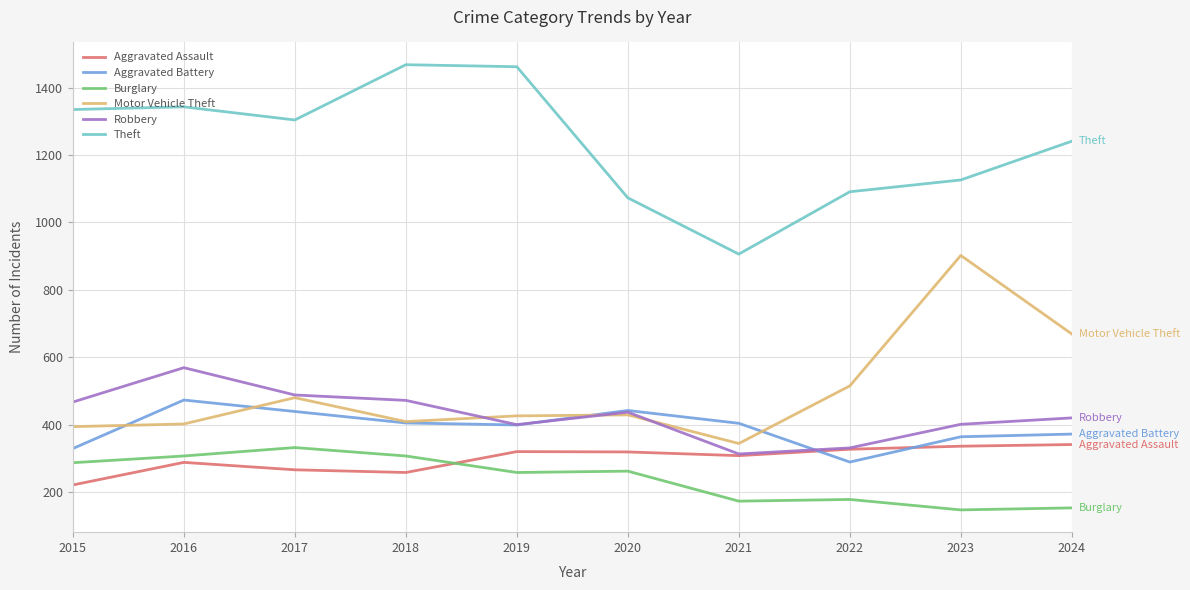

The Burglary series shows 438 at 2015. True or false?

False